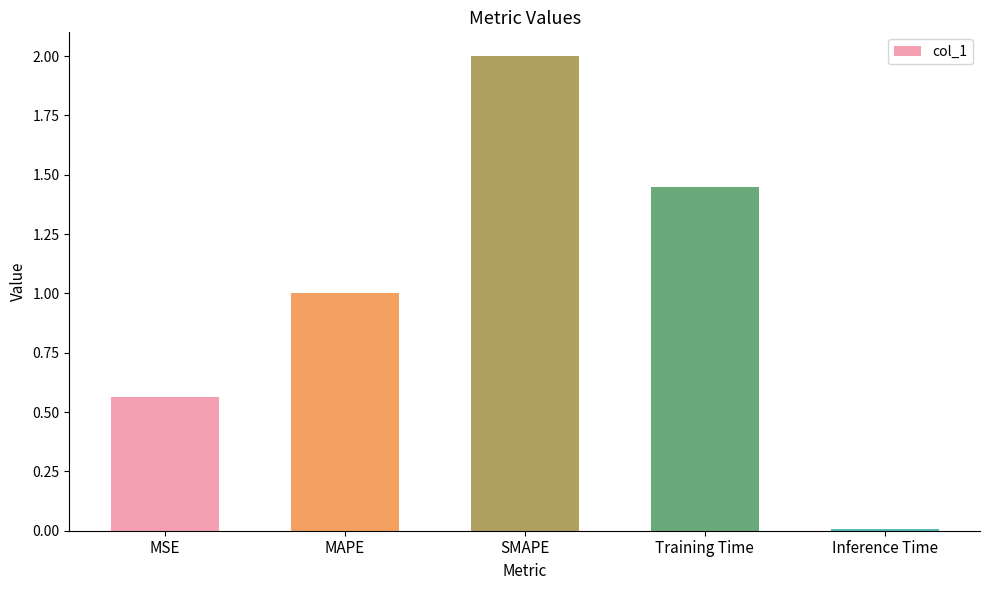

The chart shows a value of 1.9 at Training Time. True or false?

False